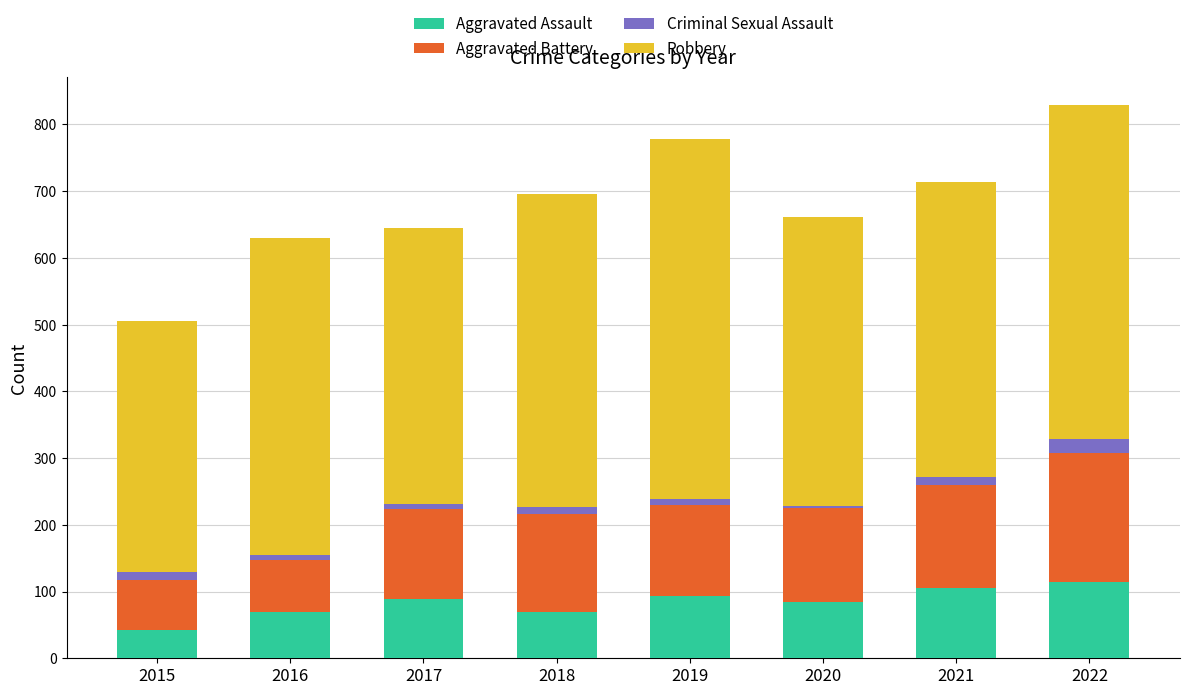

What is the difference between the maximum and minimum values in the Aggravated Assault series?

71